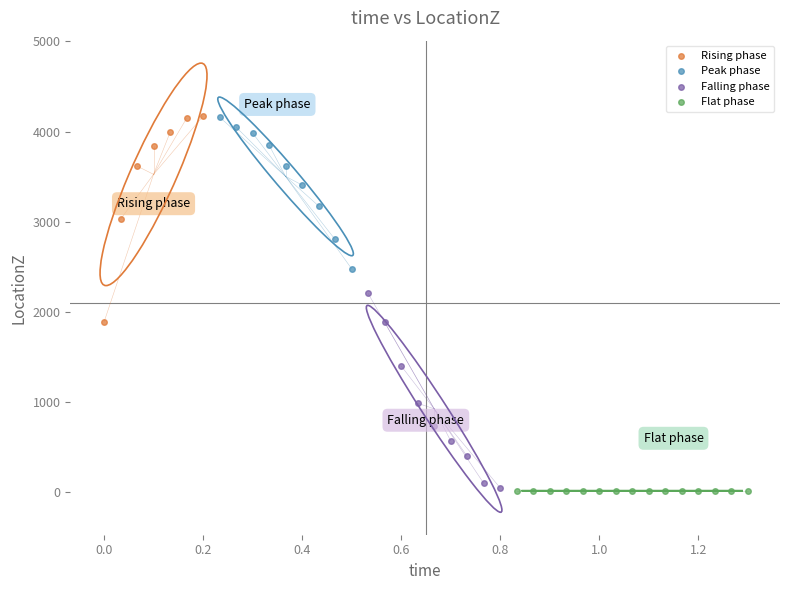

What are all the series names shown in the legend?

Rising phase, Peak phase, Falling phase, Flat phase